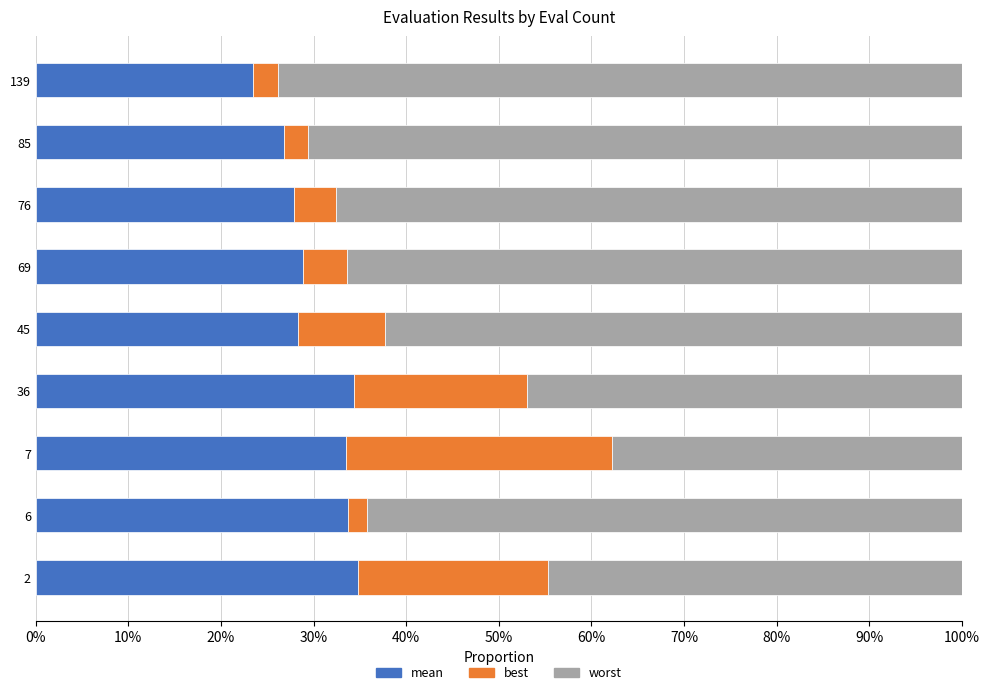

What are all the series names shown in the legend?

mean, best, worst